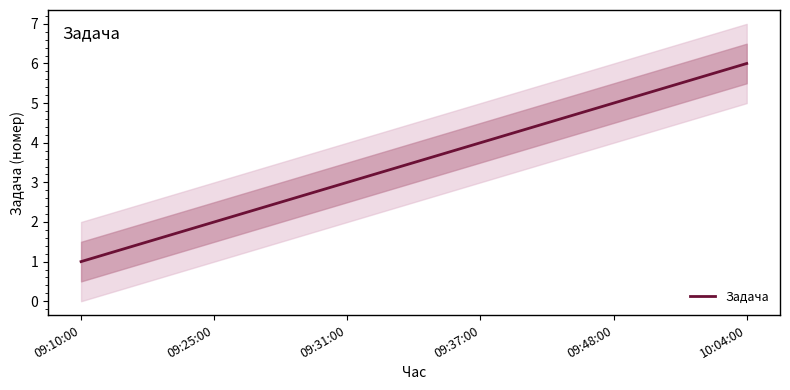

Is it true that the value at 09:25:00 is 3?

False